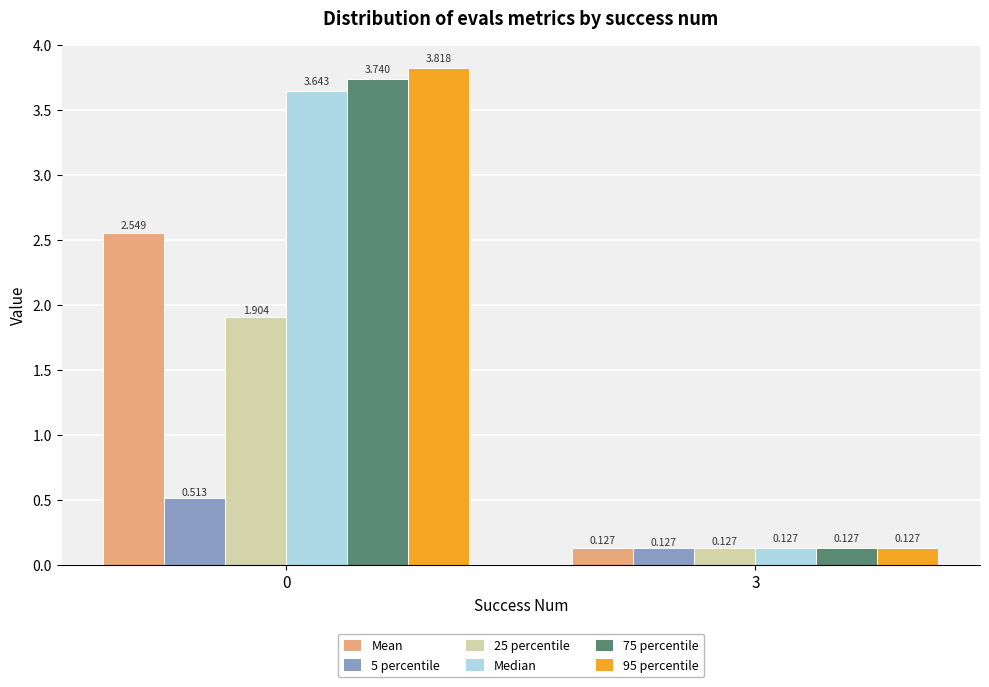

Is the value of 25 percentile at 0 greater than the value of 5 percentile at 3?

Yes